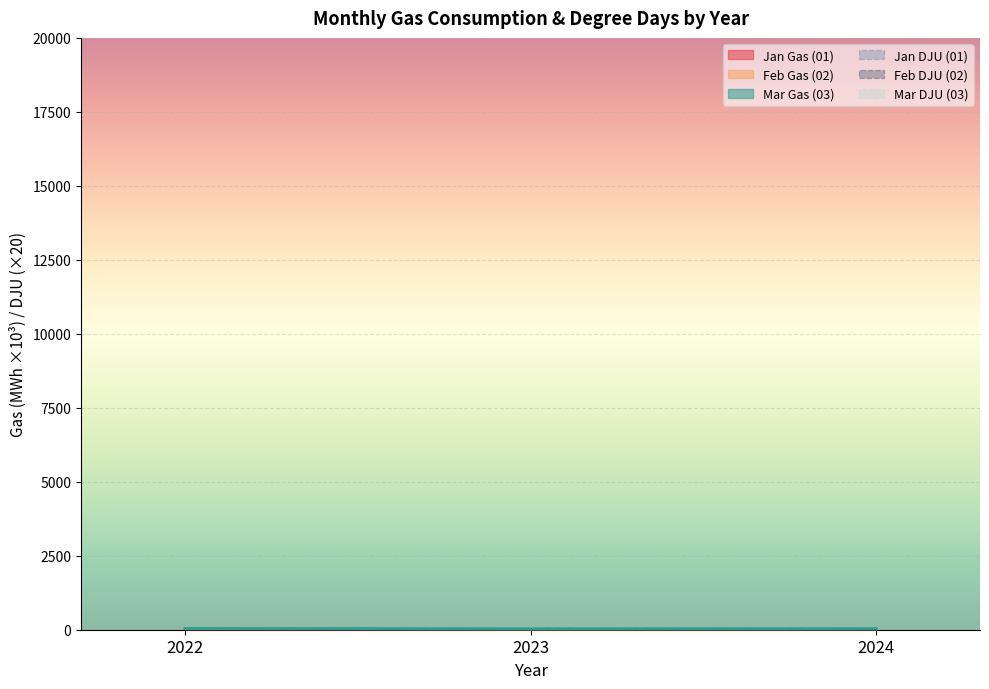

Which has a higher value, 2024 or 2023?

2024